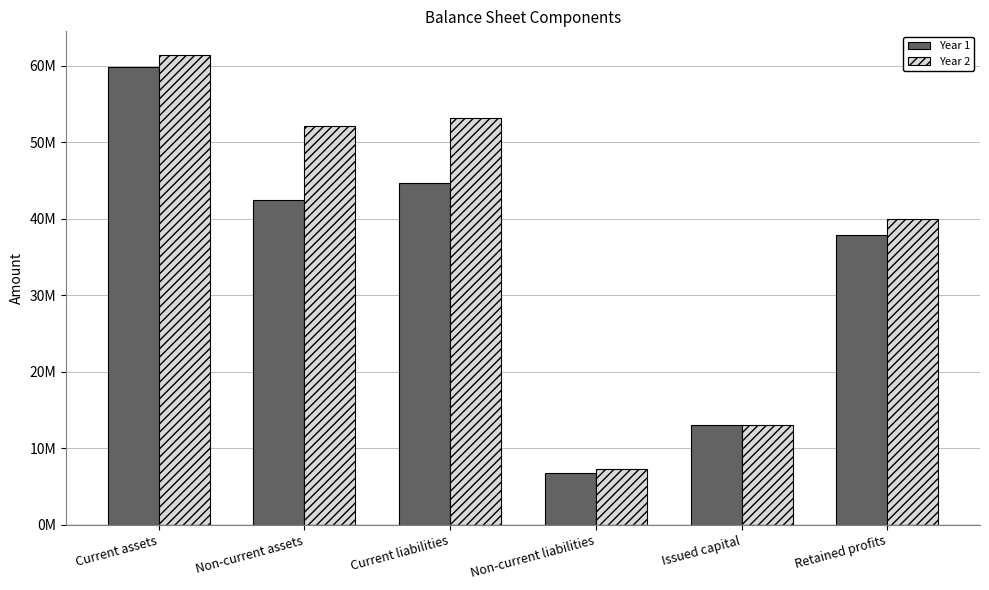

What is the label of the 5th bar from the right?

Non-current assets